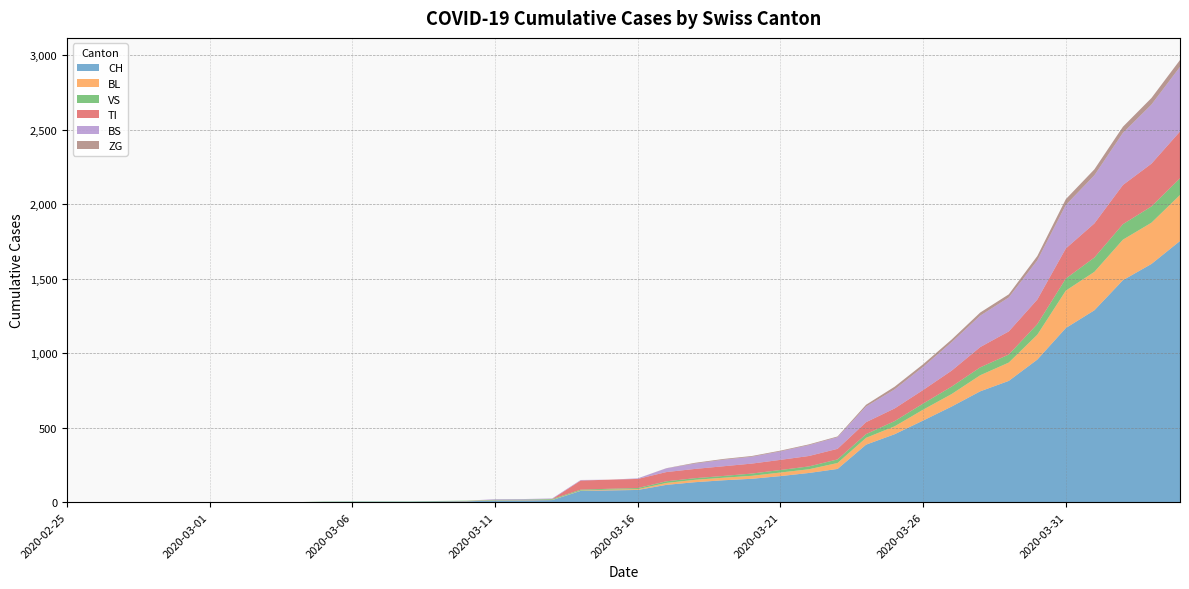

Reading left to right, extract all data points from this chart.

CH: 0	0	0	0	0	0	0	0	0	2	3	3	3	5	6	11	12	14	76	79	82	116	134	147	157	175	196	223	386	456	548	642	744	814	957	1169	1288	1490	1599	1753
BL: 0	0	0	0	0	0	0	0	0	0	0	0	0	1	2	2	2	2	2	5	5	13	16	17	20	24	25	40	46	53	73	84	108	123	167	251	258	272	277	309
VS: 0	0	0	0	0	0	0	0	0	2	2	2	2	2	2	3	3	5	6	6	8	11	11	12	15	17	19	24	25	35	41	50	53	54	71	81	96	104	109	112
TI: 0	0	0	0	0	0	0	0	0	0	0	0	0	0	0	0	0	0	61	61	61	62	62	65	67	68	70	71	80	85	91	107	136	155	165	202	229	263	287	314
BS: 0	0	0	0	0	0	0	0	0	0	0	0	0	0	0	4	4	4	4	0	4	25	36	44	46	57	73	78	105	128	155	191	211	228	263	292	323	350	397	434
ZG: 0	0	0	0	0	0	0	0	0	0	0	0	0	0	0	0	0	0	0	0	0	1	5	5	5	5	5	5	12	18	18	18	21	21	29	39	40	41	44	46